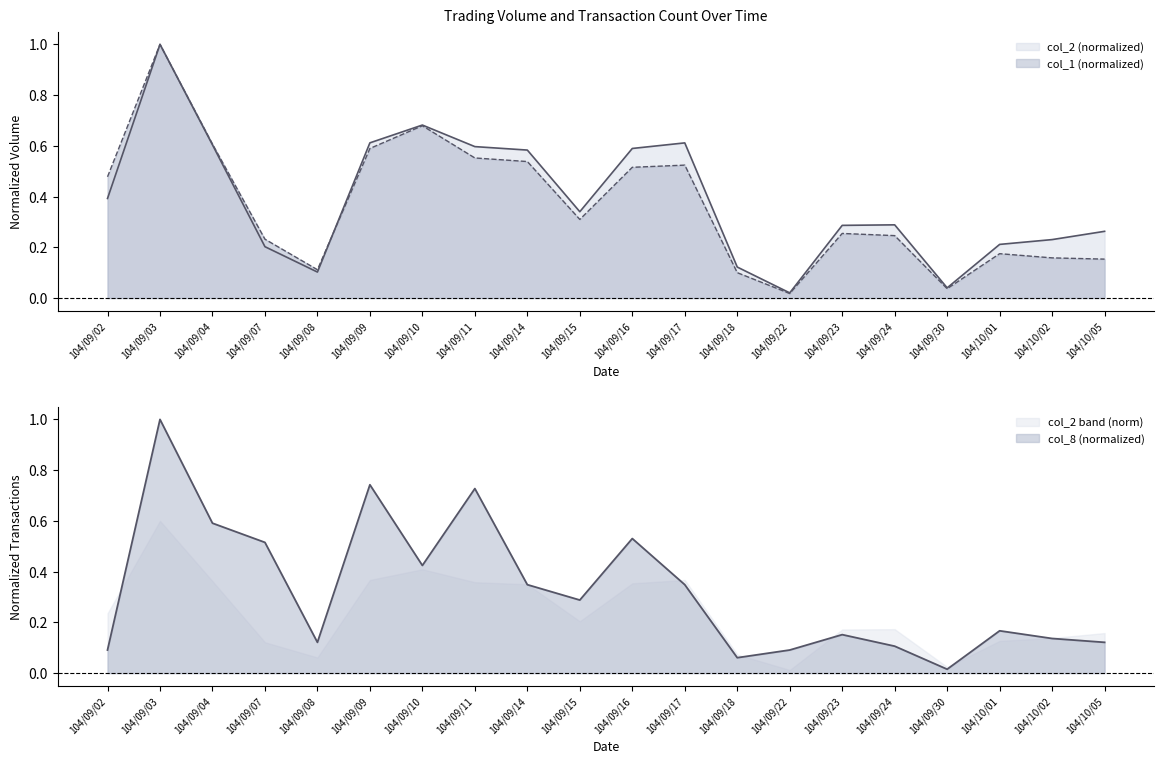

What is the label of the 9th point from the left?

104/09/14